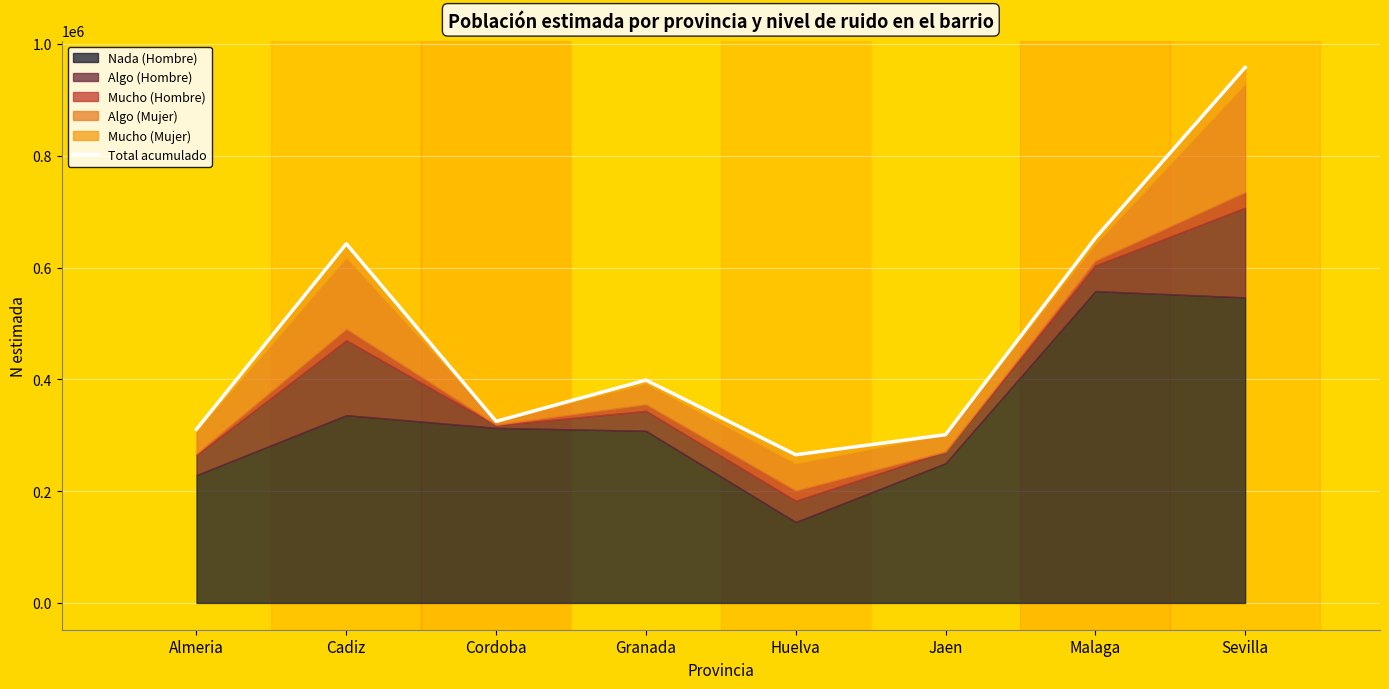

What is the average value?

481745